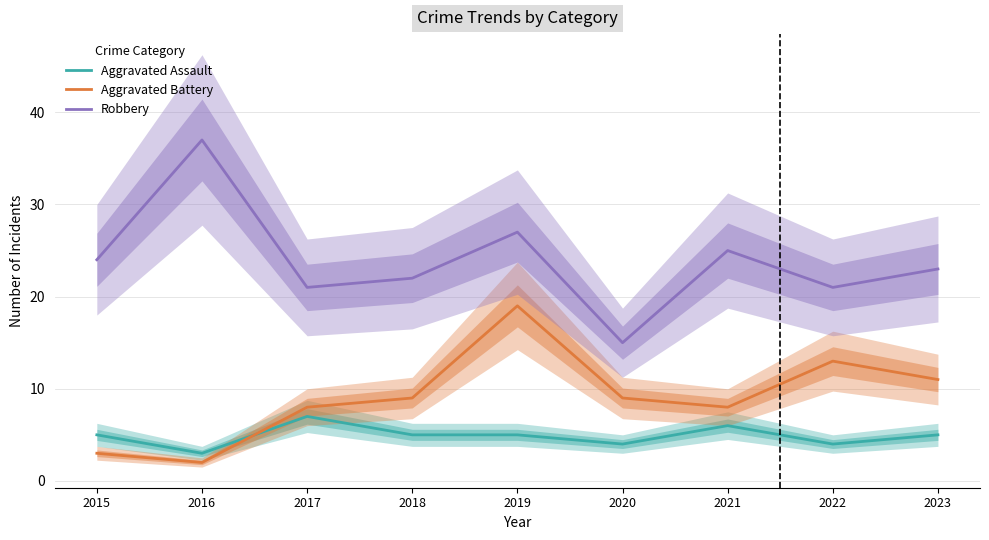

True or false: Robbery and Aggravated Battery cross at least once.

False